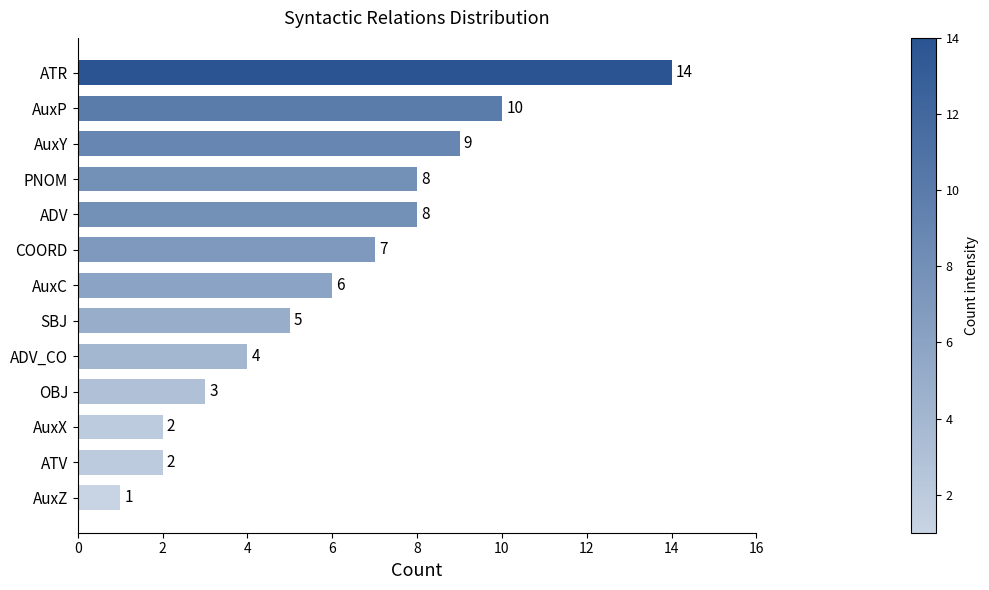

At which label is the value closest to 7?

COORD